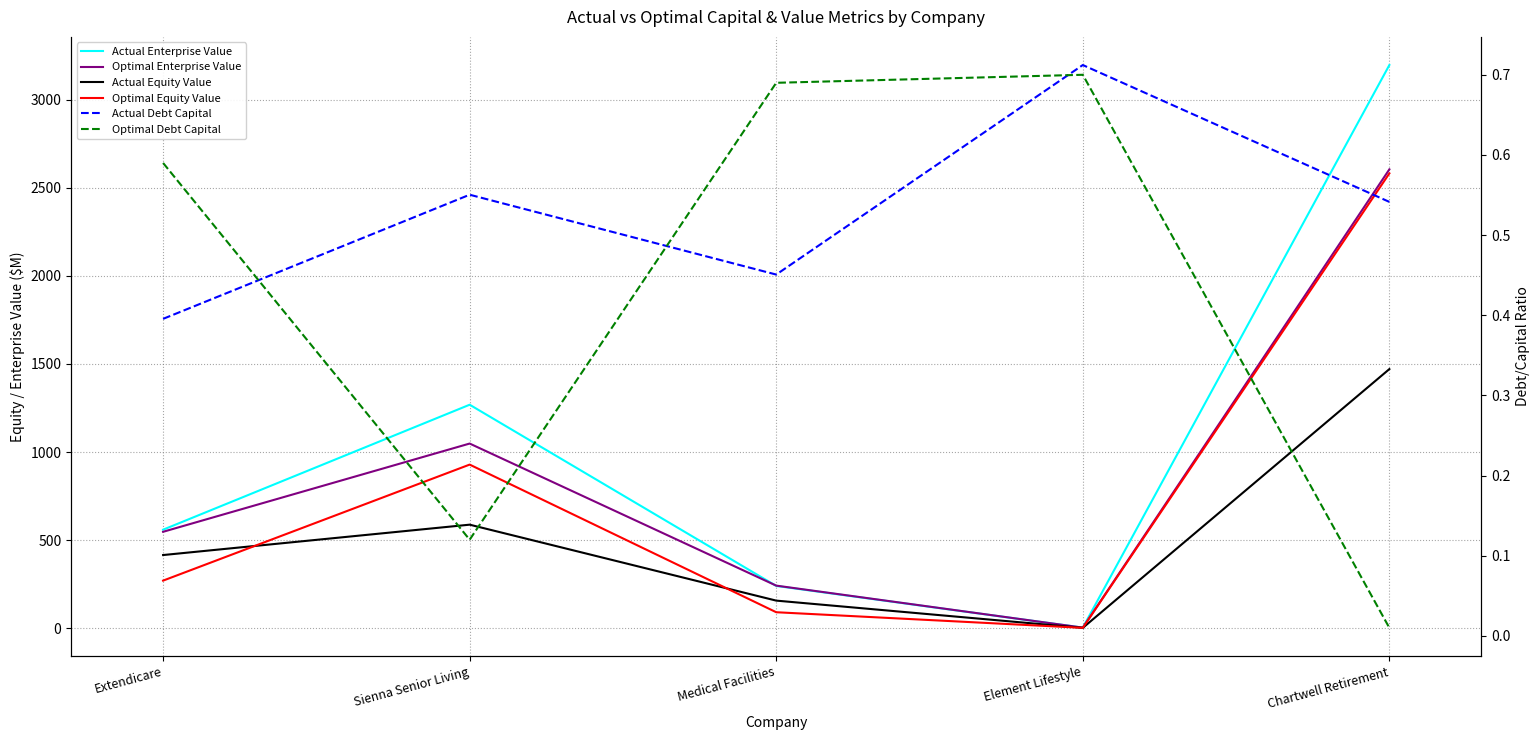

What is the highest value of the Optimal Equity Value series?

2583.1